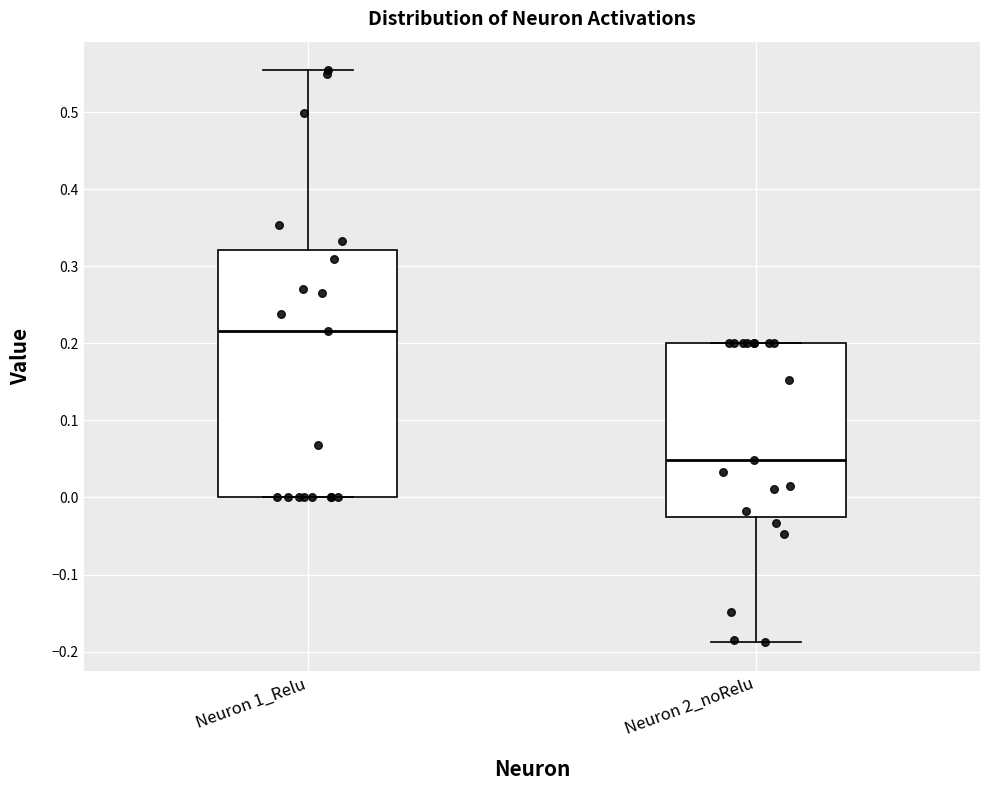

Reading left to right, transcribe this box plot: for each box, give where its median line is, the range the box spans, and where its two whiskers end, as read against the y-axis. The values are not printed on the chart, so give them approximately, as read against the axis.

Neuron 1_Relu: median 0.22, box 0.00 to 0.32, whiskers 0.00 to 0.55
Neuron 2_noRelu: median 0.05, box -0.03 to 0.20, whiskers -0.19 to 0.20